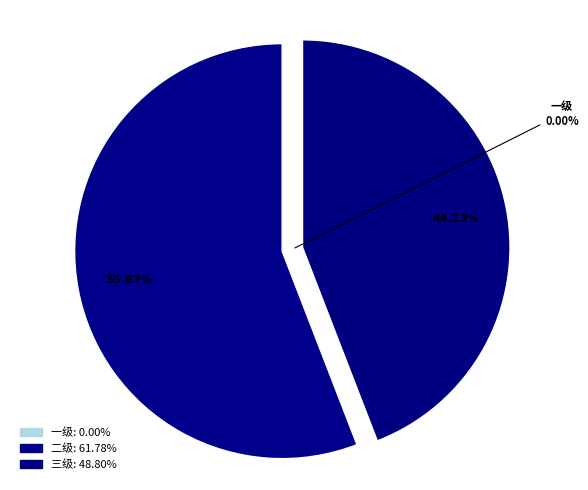

Does 三级 represent more than half of the total?

No